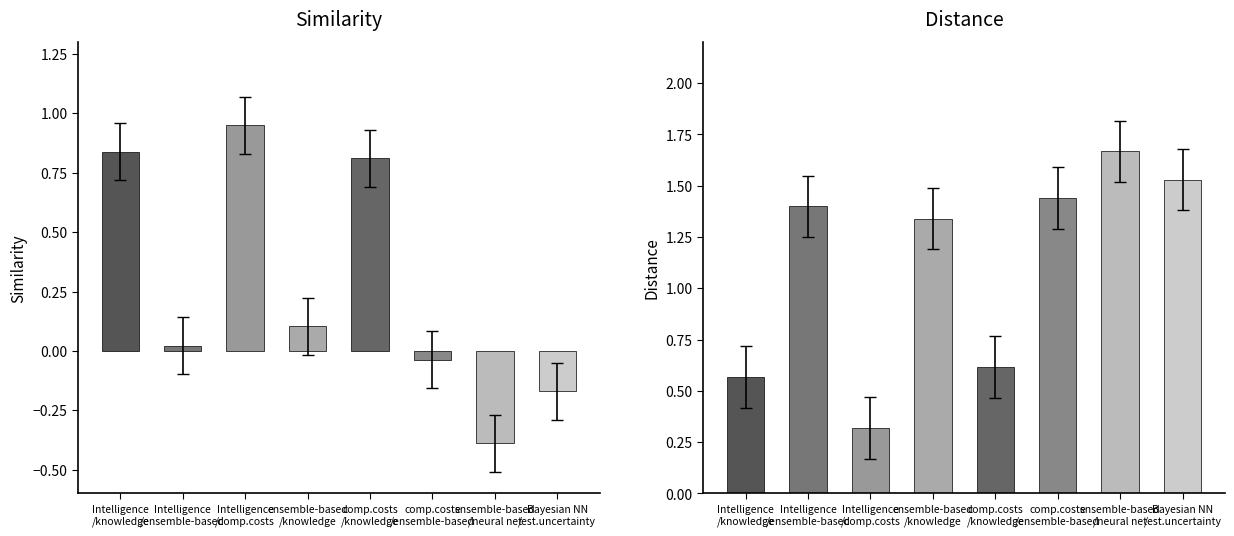

List the series in order of their peak value, lowest first.

similarity, distance